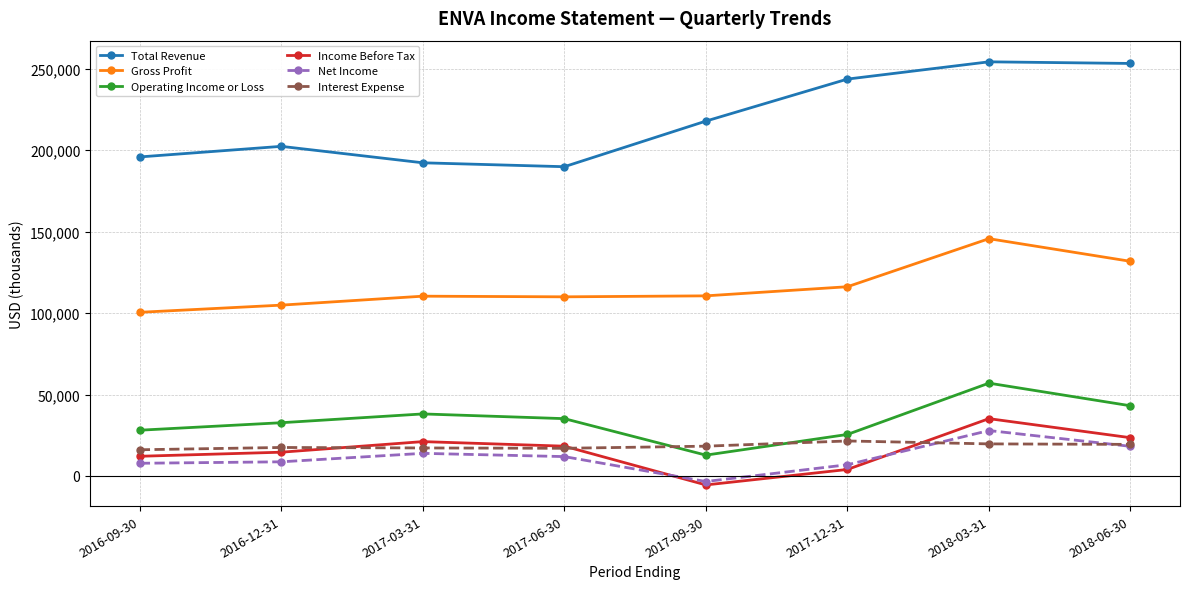

At 2018-03-31, list the series in order from largest to smallest.

Total Revenue, Gross Profit, Operating Income or Loss, Income Before Tax, Net Income, Interest Expense